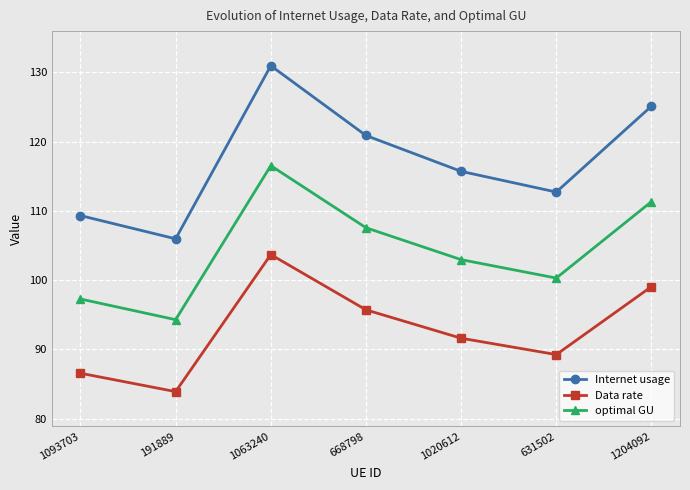

What is the value of the Internet usage point at the 2nd from the left?

106.0